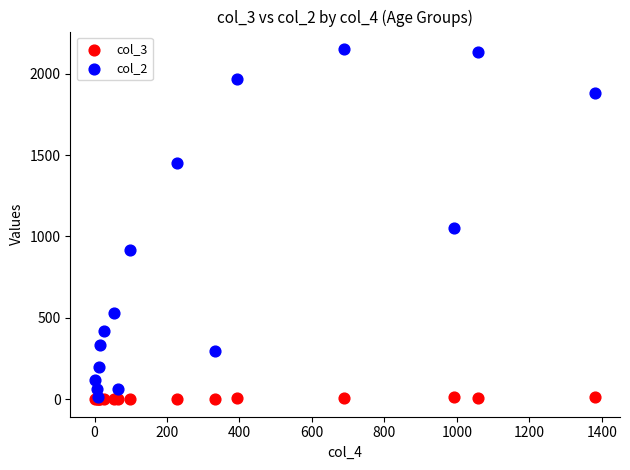

Which series has the largest Y range (max minus min)?

col_2